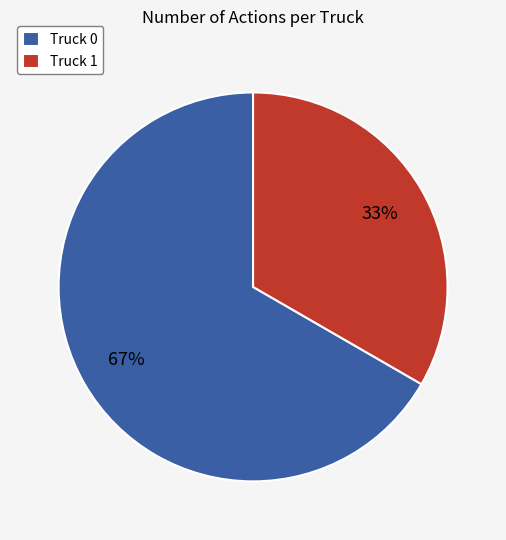

What is the smallest slice in the pie chart?

Truck 1